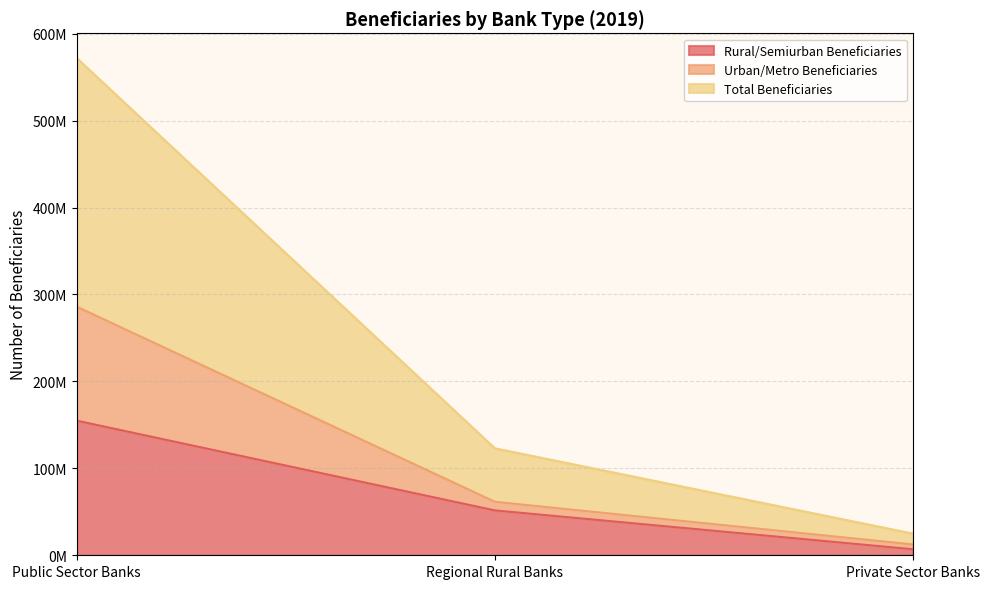

Does the chart display data point markers on the line(s)?

No